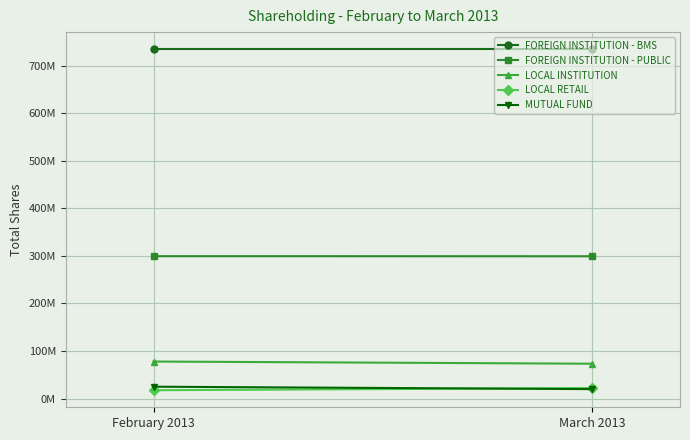

At which label is MUTUAL FUND closest to 22512405?

February 2013